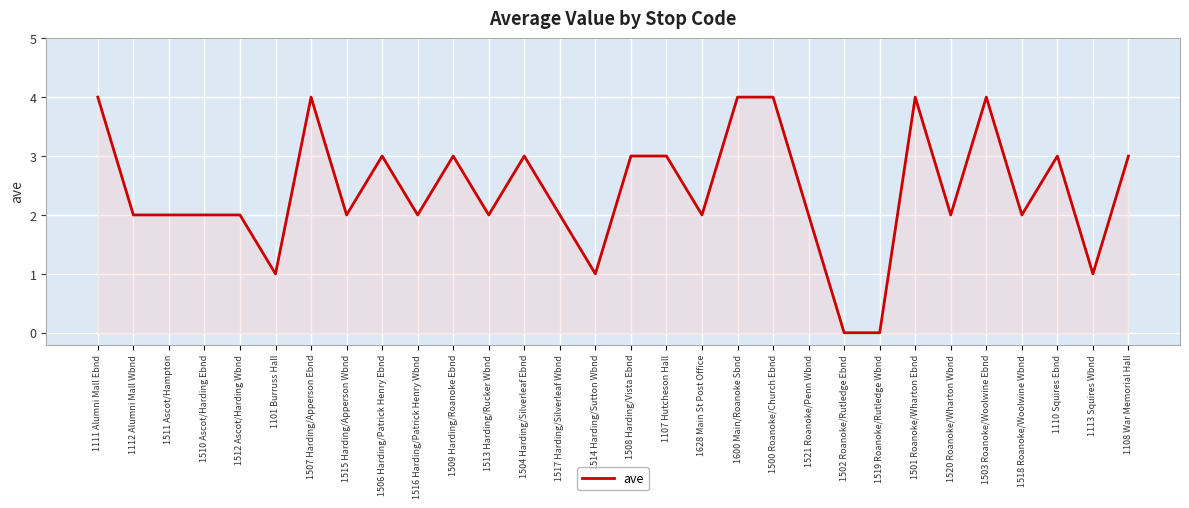

What is the difference between the maximum and minimum values?

4